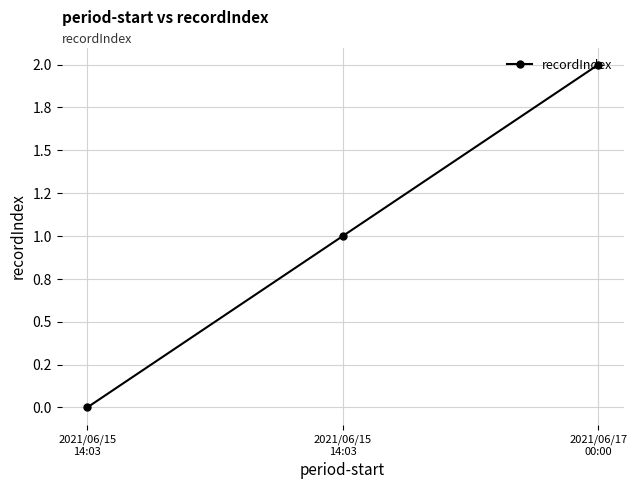

What is the label of the 3rd point from the left?

2021/06/17
00:00